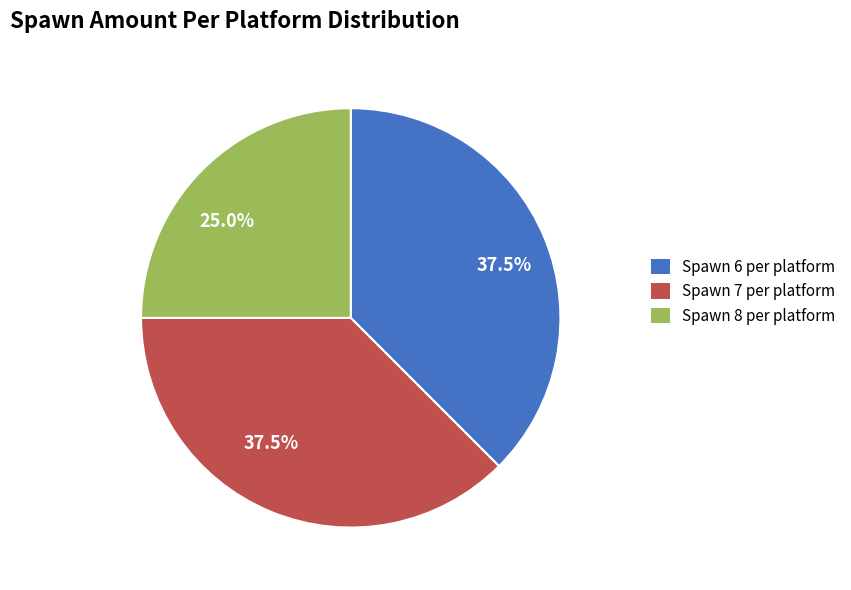

Is there a majority slice in this chart?

No